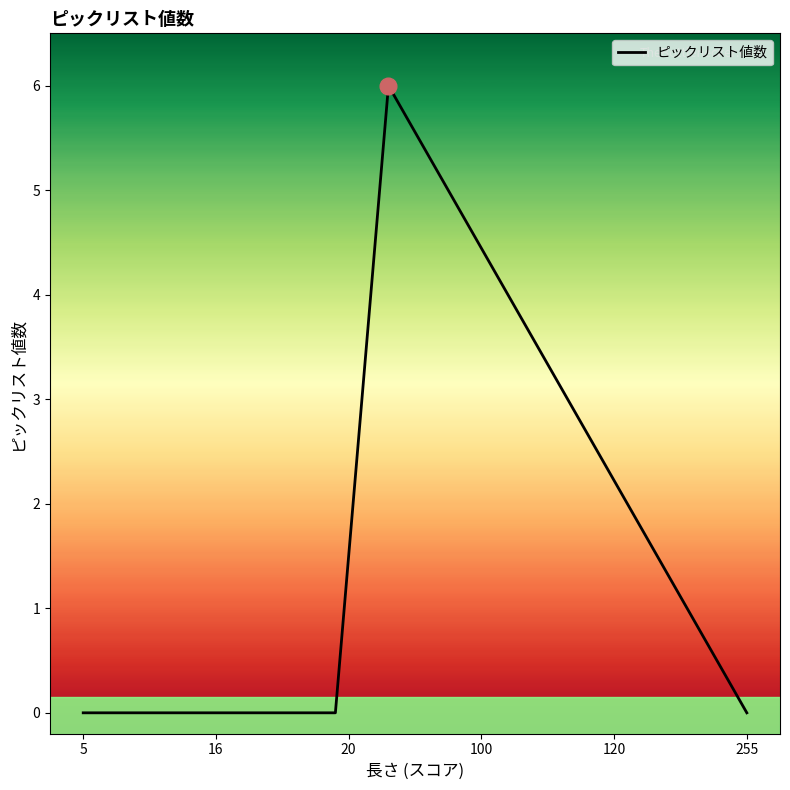

True or false: the data has more than 2 interior local peaks.

False